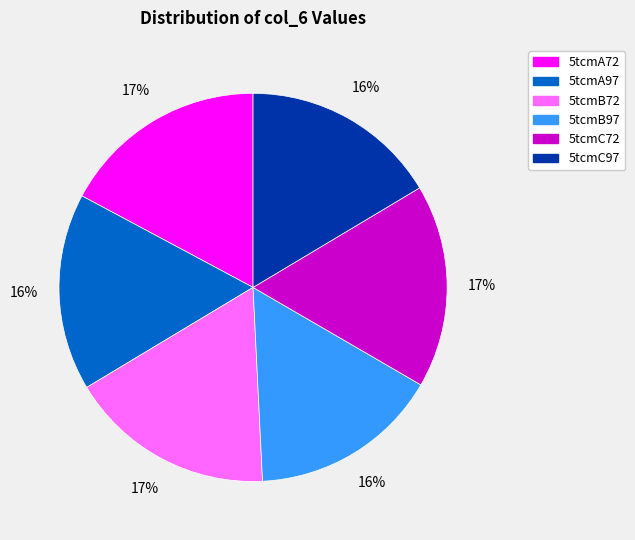

To the nearest percent, what is the combined percentage of 5tcmB72 and 5tcmA72?

34%